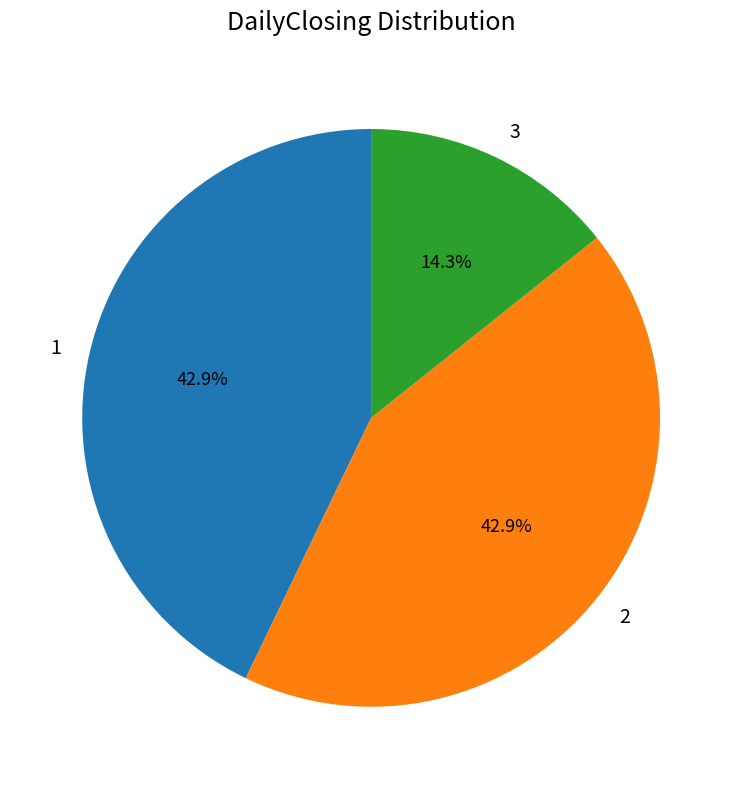

What is the total percentage of 2 and 3?

57.1%